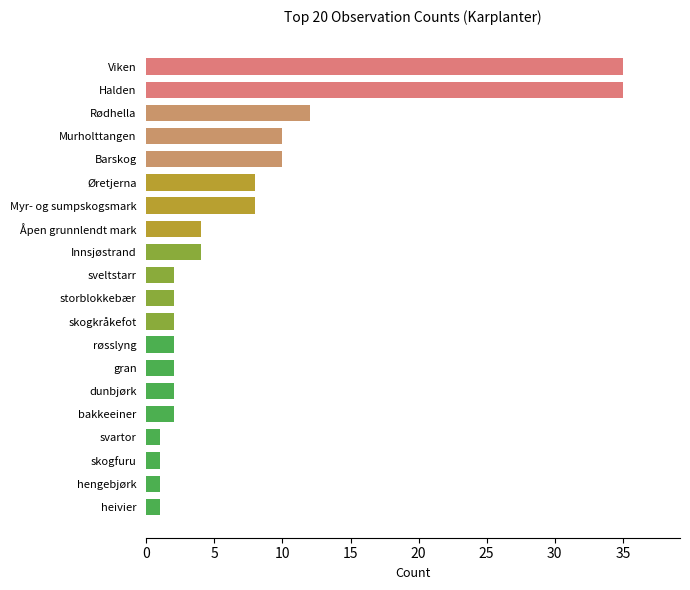

Approximately how many times larger is the value at Murholttangen compared to skogfuru?

10.0